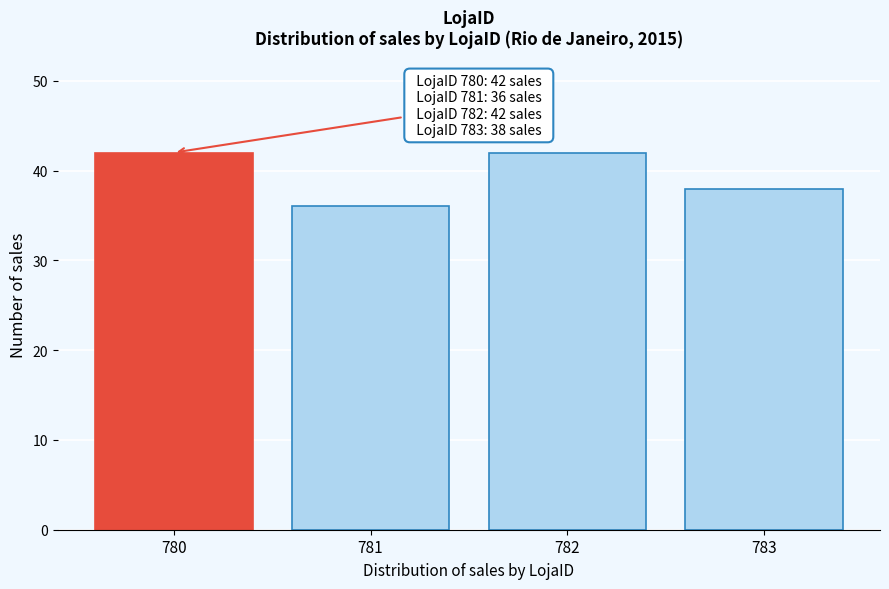

Reading left to right, list all the values displayed in this chart.

780=42	781=36	782=42	783=38